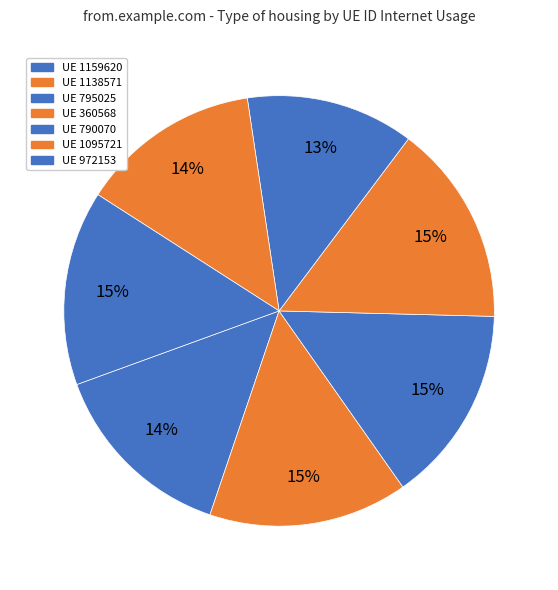

How many segments does this pie chart have?

7